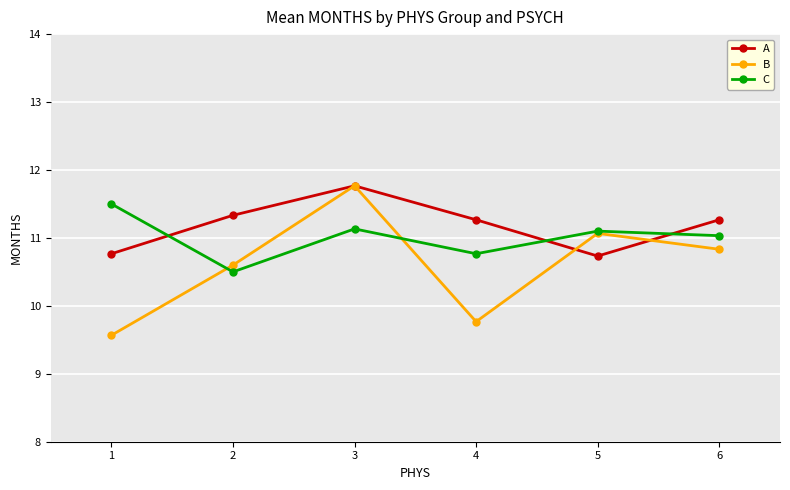

Which series has the largest range (max minus min)?

B